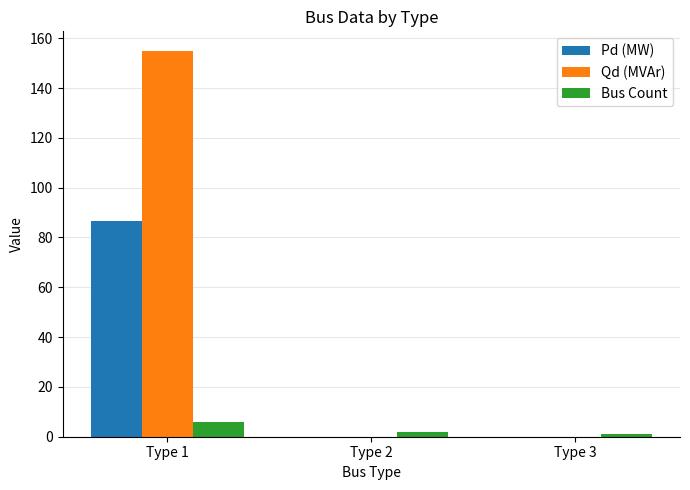

Does the chart contain stacked bars?

No